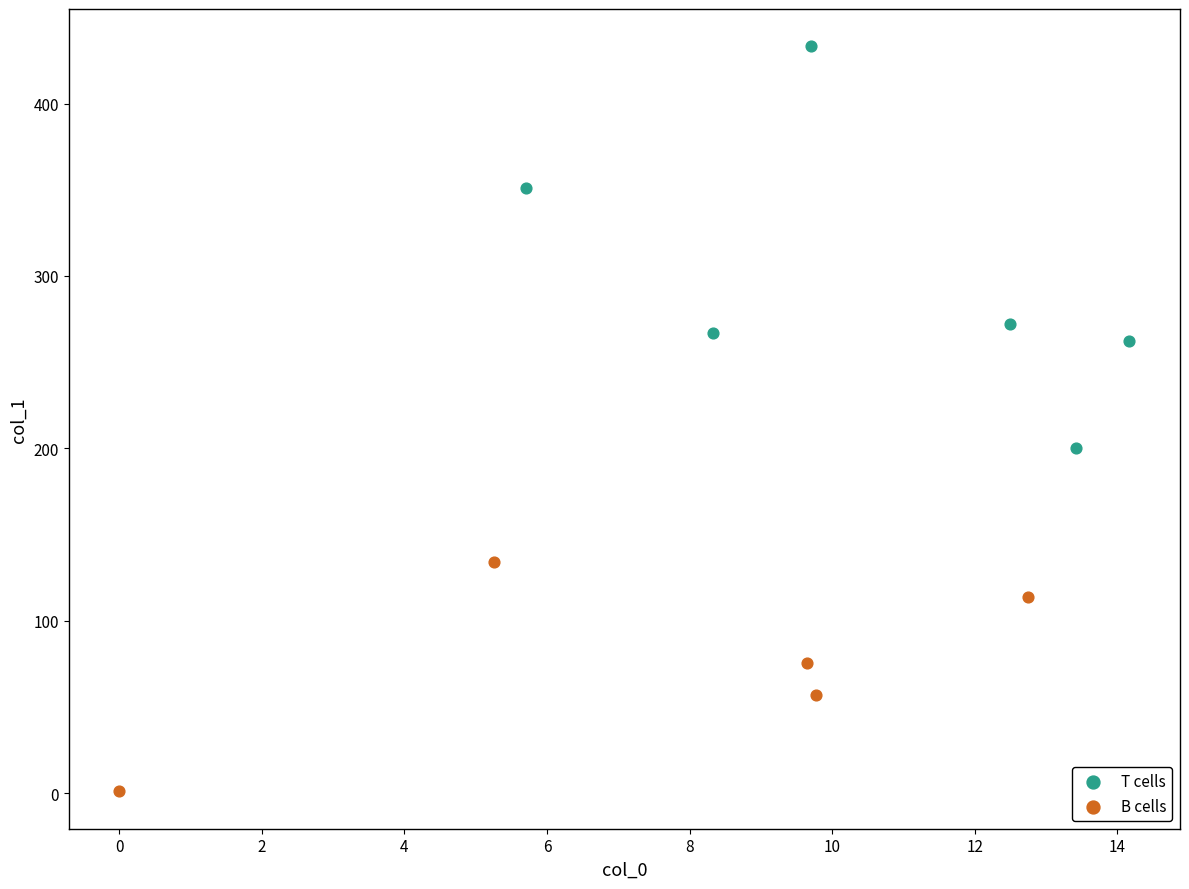

Which series contains the lowest Y value?

B cells